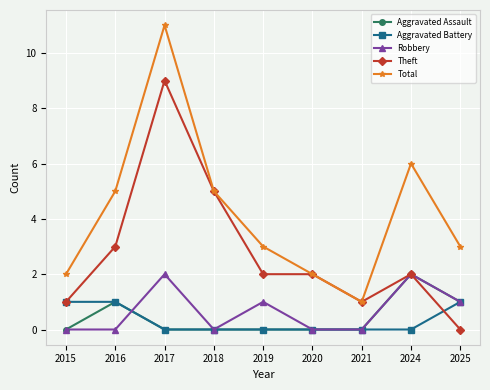

Which category has the highest value in the Theft series?

2017